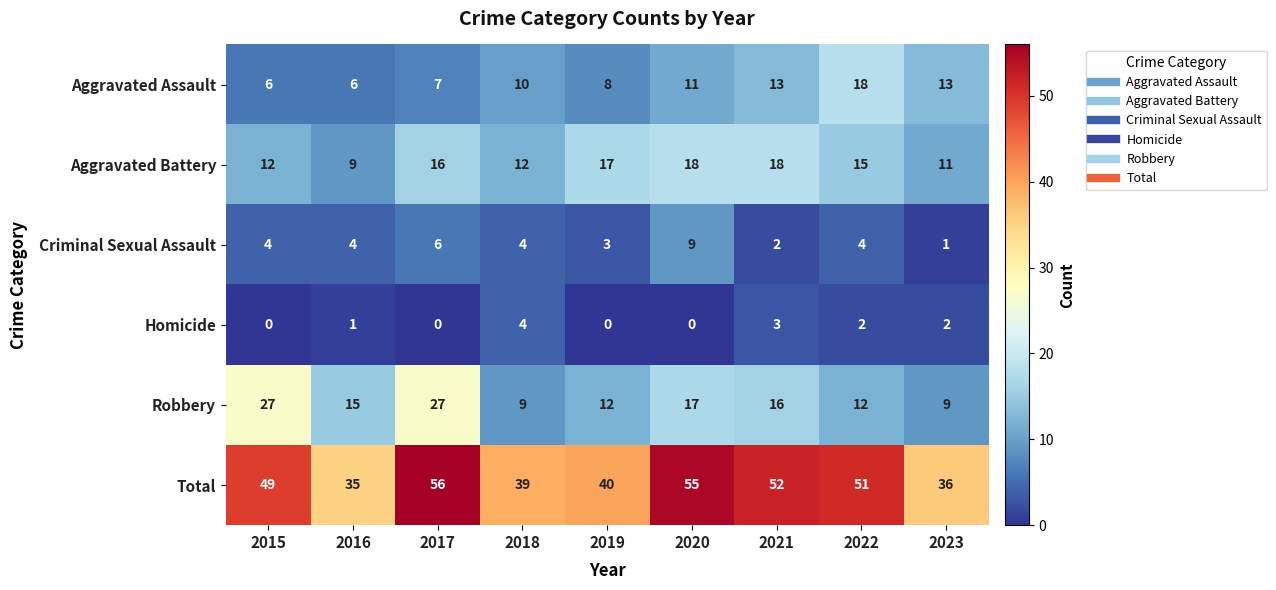

Count the Aggravated Battery values in the range 12 to 17.

5